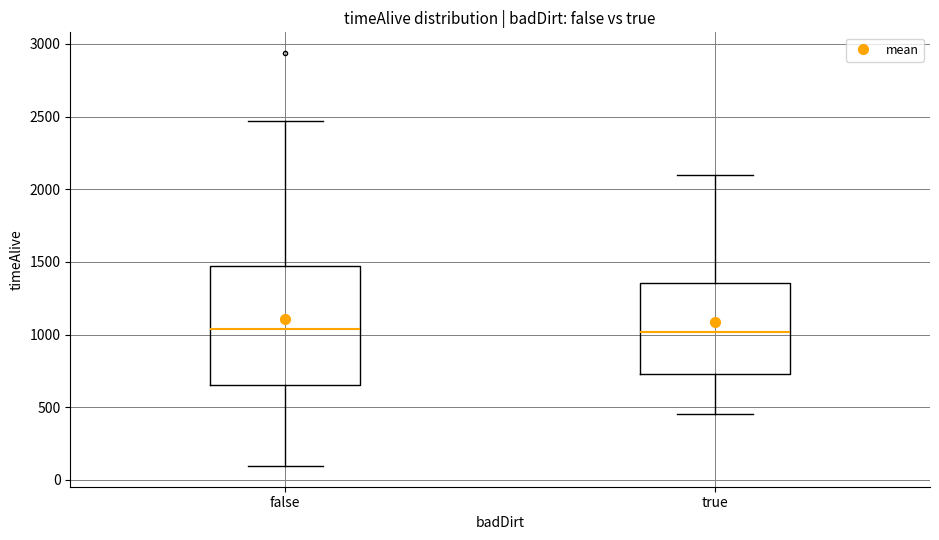

Where is the upper edge of the box for true on the y-axis? The values are not printed on the chart, so give them approximately, as read against the axis.

1350